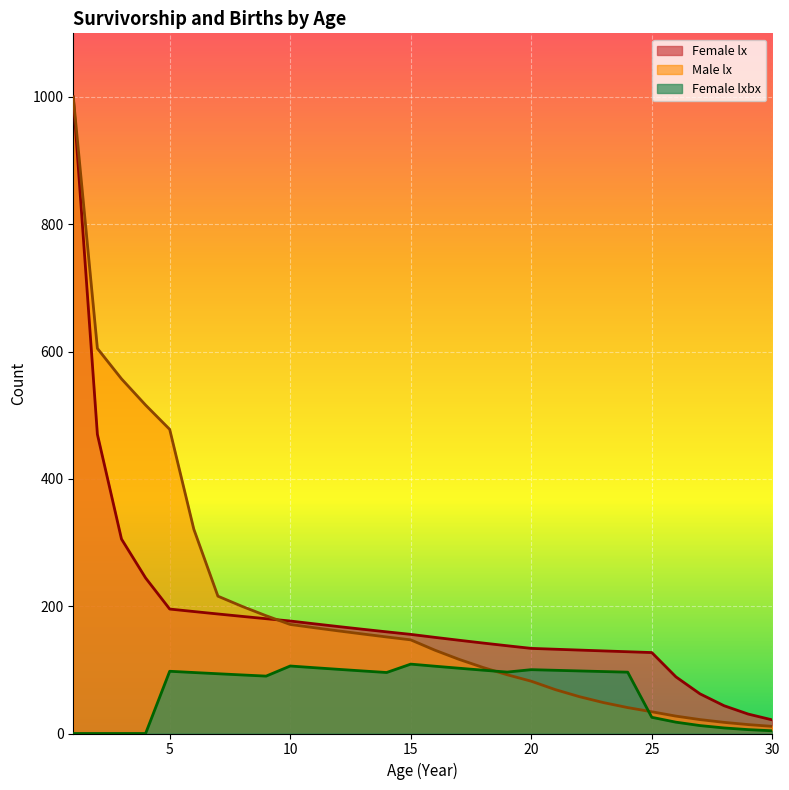

Rank the series by their maximum value, from highest to lowest.

Female lx, Male lx, Female lxbx